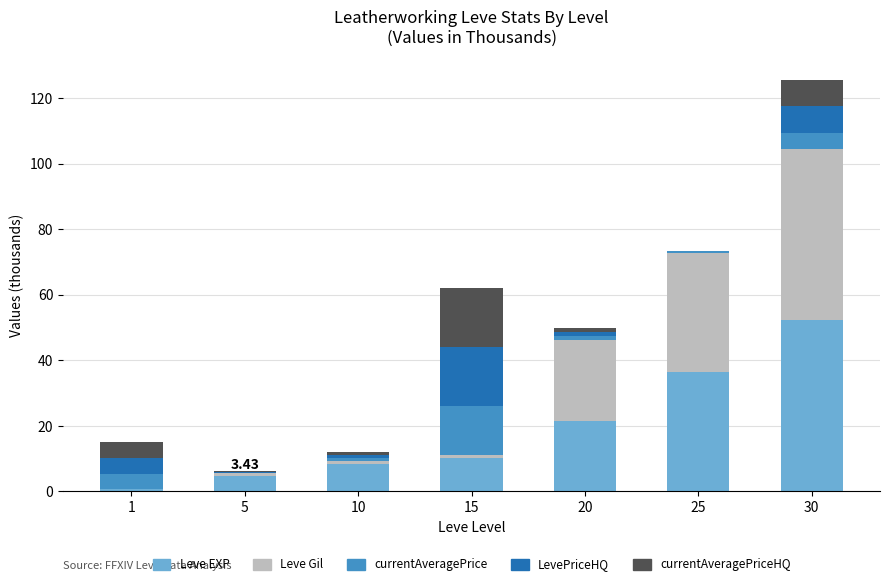

At which category is the sum across all series the highest?

30